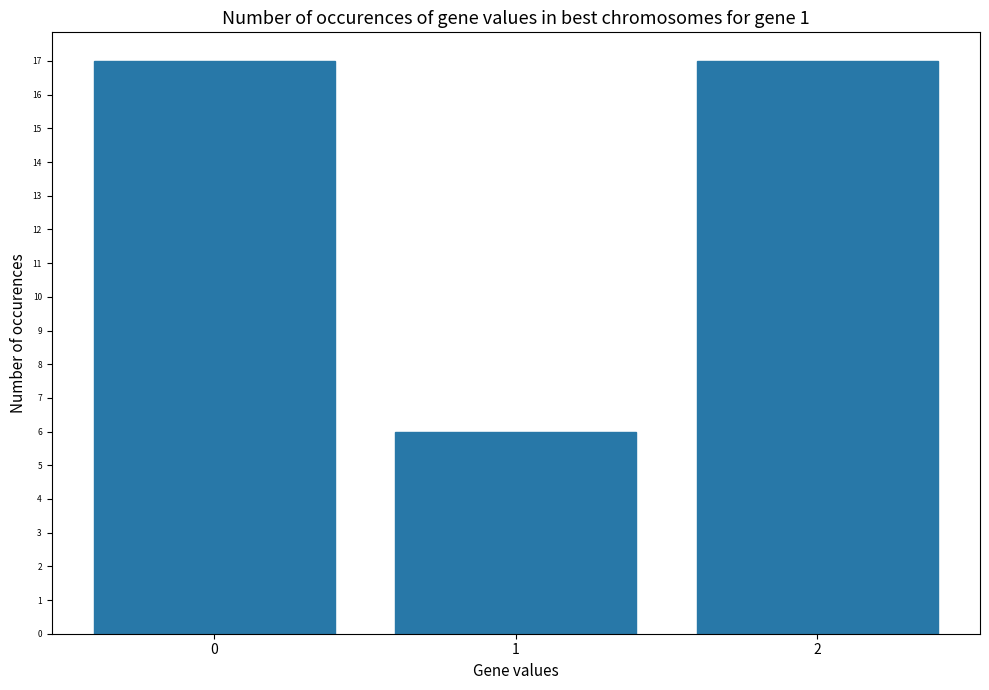

What is the difference between the maximum and minimum values?

11